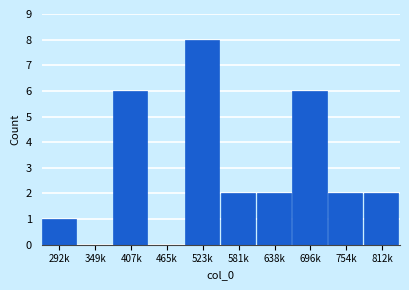

Reading left to right, transcribe all the data shown in this chart.

292k=1	349k=0	407k=6	465k=0	523k=8	581k=2	638k=2	696k=6	754k=2	812k=2